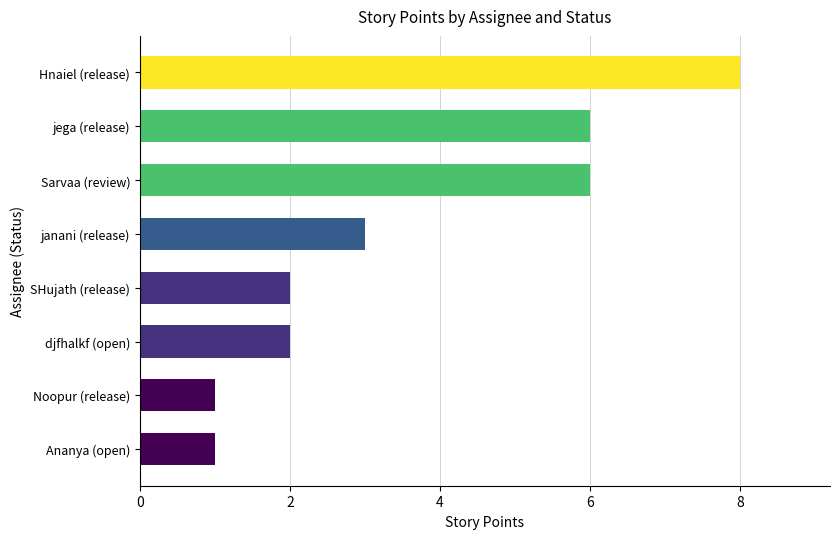

How many distinct data groups are displayed?

1